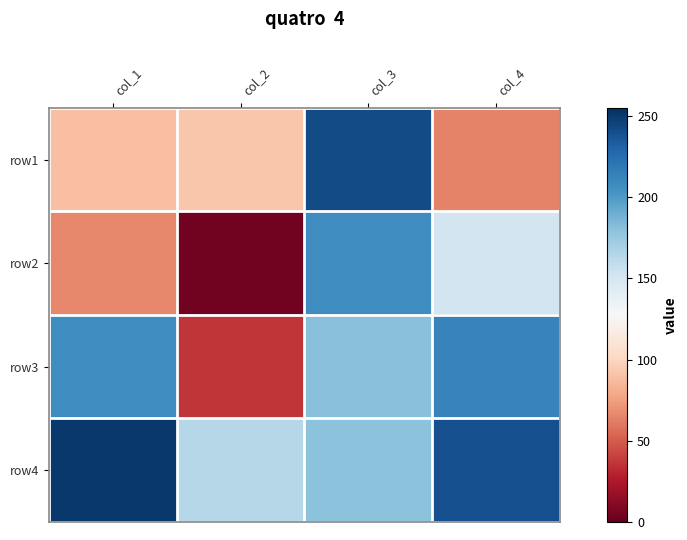

What is the spread (max minus min) of values at col_4?

176